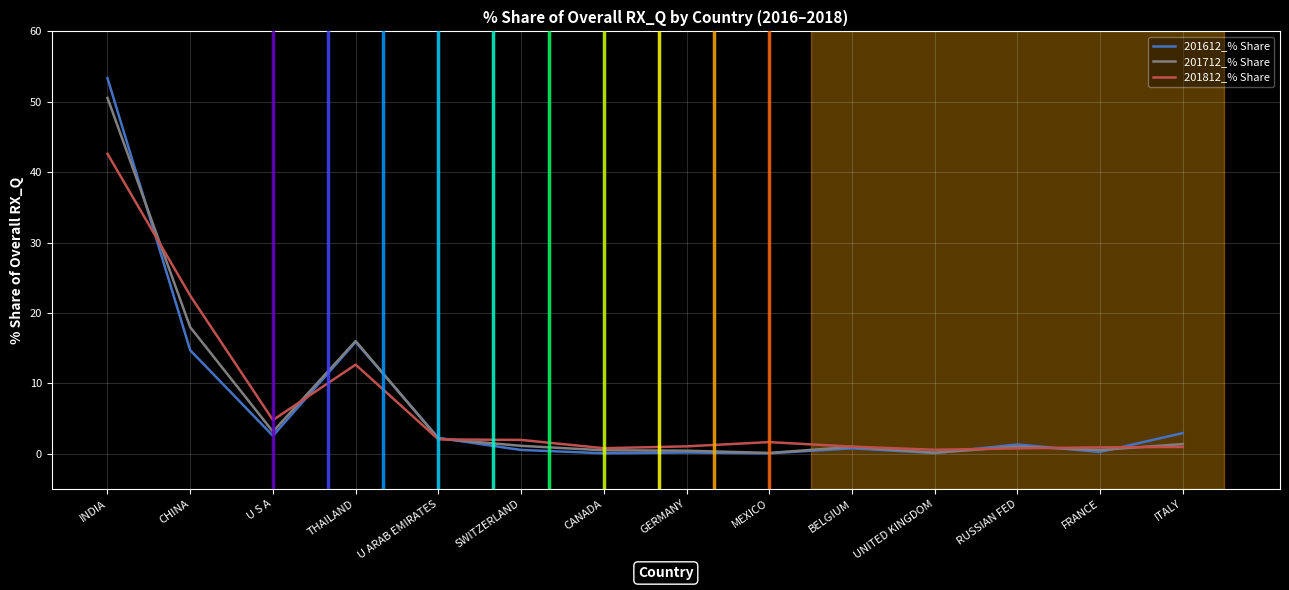

The value of 201712_% Share at THAILAND is 16.0. True or false?

True